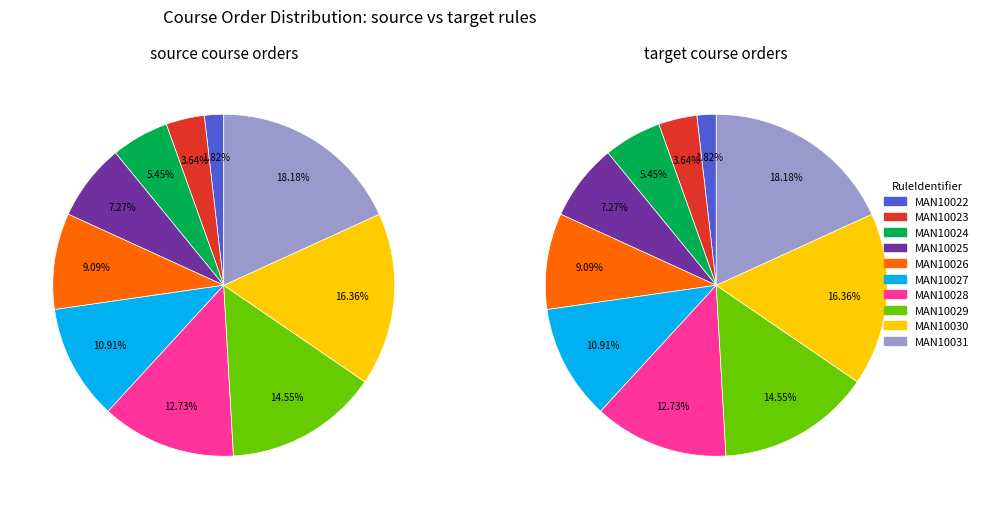

Count the number of slices in the pie.

10